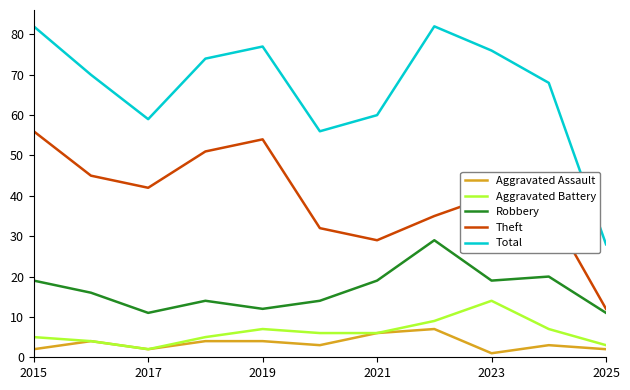

Which series has the largest total across all categories?

Total